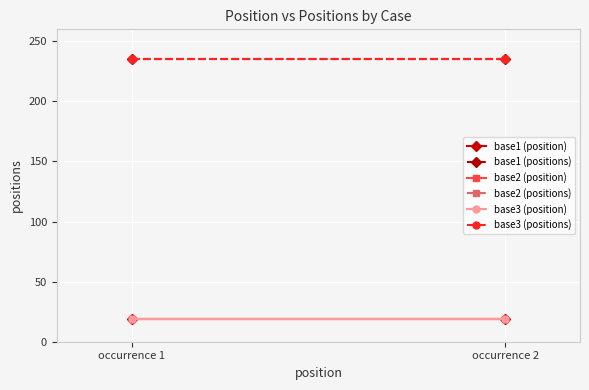

How many data points does each series have?

2